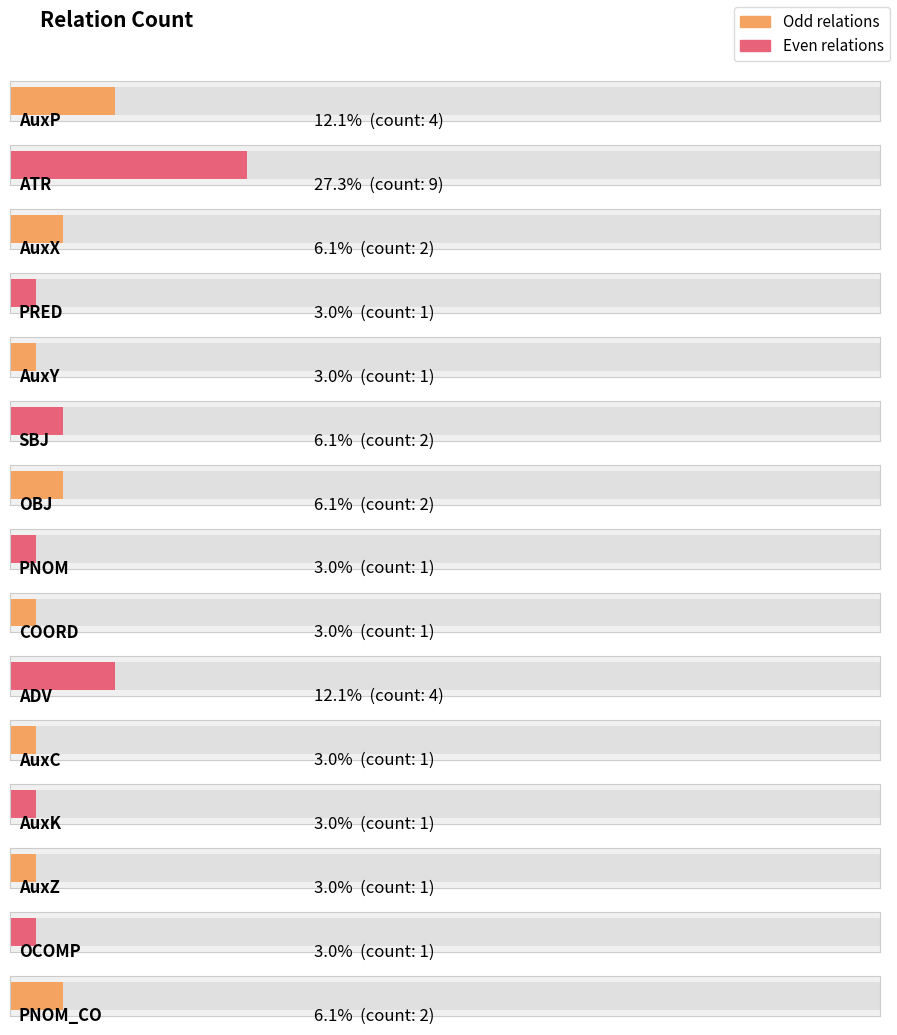

List the labels in order of value, largest first.

ATR, AuxP, ADV, AuxX, SBJ, OBJ, PNOM_CO, PRED, AuxY, PNOM, COORD, AuxC, AuxK, AuxZ, OCOMP